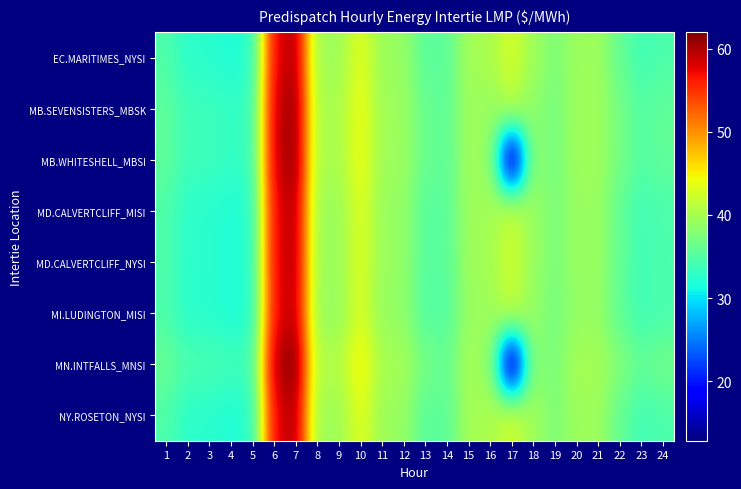

Reading right to left, list all the values displayed in this chart.

EC.MARITIMES_NYSI: 24=34.6	23=33.9	22=36.0	21=39.4	20=39.4	19=37.6	18=39.5	17=42.7	16=40.2	15=39.8	14=35.6	13=35.4	12=39.0	11=39.4	10=43.4	9=39.5	8=39.5	7=60.1	6=57.3	5=32.5	4=32.0	3=32.5	2=32.7	1=34.8
MB.SEVENSISTERS_MBSK: 24=35.8	23=35.0	22=37.0	21=39.5	20=39.5	19=37.1	18=38.5	17=41.2	16=38.9	15=39.6	14=35.6	13=36.2	12=39.3	11=39.5	10=44.2	9=40.1	8=40.1	7=61.2	6=58.4	5=33.3	4=33.1	3=33.6	2=33.7	1=35.7
MB.WHITESHELL_MBSI: 24=35.8	23=35.0	22=37.0	21=39.5	20=39.5	19=37.1	18=38.5	17=13.1	16=38.9	15=39.6	14=35.6	13=36.2	12=39.3	11=39.5	10=44.2	9=40.1	8=40.1	7=61.3	6=58.4	5=33.3	4=33.2	3=33.6	2=33.8	1=35.7
MD.CALVERTCLIFF_MISI: 24=34.6	23=33.9	22=35.9	21=39.2	20=39.1	19=37.4	18=39.1	17=42.3	16=39.8	15=39.5	14=35.4	13=35.2	12=38.8	11=39.2	10=43.2	9=39.3	8=39.3	7=59.9	6=57.2	5=32.4	4=32.0	3=32.5	2=32.7	1=34.8
MD.CALVERTCLIFF_NYSI: 24=34.6	23=33.9	22=35.9	21=39.2	20=39.1	19=37.4	18=39.1	17=42.3	16=39.8	15=39.5	14=35.4	13=35.2	12=38.8	11=39.2	10=43.2	9=39.3	8=39.3	7=59.9	6=57.2	5=32.4	4=32.0	3=32.5	2=32.7	1=34.8
MI.LUDINGTON_MISI: 24=34.4	23=33.8	22=35.7	21=38.9	20=38.9	19=37.1	18=38.9	17=41.8	16=39.4	15=39.1	14=35.2	13=35.0	12=38.6	11=39.0	10=42.9	9=39.0	8=39.1	7=59.5	6=56.9	5=32.2	4=32.0	3=32.5	2=32.6	1=34.6
MN.INTFALLS_MNSI: 24=36.8	23=35.9	22=37.9	21=39.9	20=40.0	19=37.3	18=38.4	17=12.8	16=38.7	15=40.0	14=36.0	13=37.1	12=39.8	11=40.0	10=45.0	9=40.6	8=40.6	7=62.0	6=59.4	5=33.8	4=33.9	3=34.3	2=34.5	1=36.3
NY.ROSETON_NYSI: 24=34.6	23=33.9	22=36.0	21=39.4	20=39.4	19=37.6	18=39.5	17=42.7	16=40.2	15=39.8	14=35.6	13=35.4	12=39.0	11=39.4	10=43.4	9=39.5	8=39.5	7=60.1	6=57.3	5=32.5	4=32.0	3=32.5	2=32.7	1=34.8